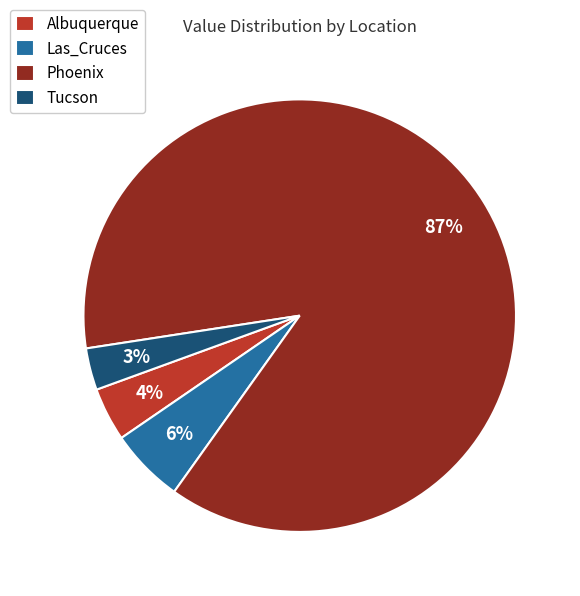

Is there a majority slice in this chart?

Yes